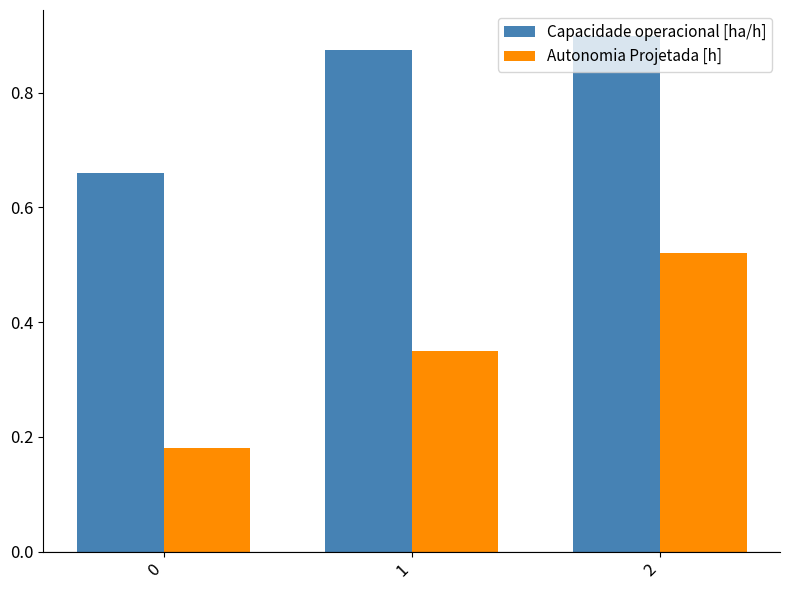

Are the bars horizontal?

No